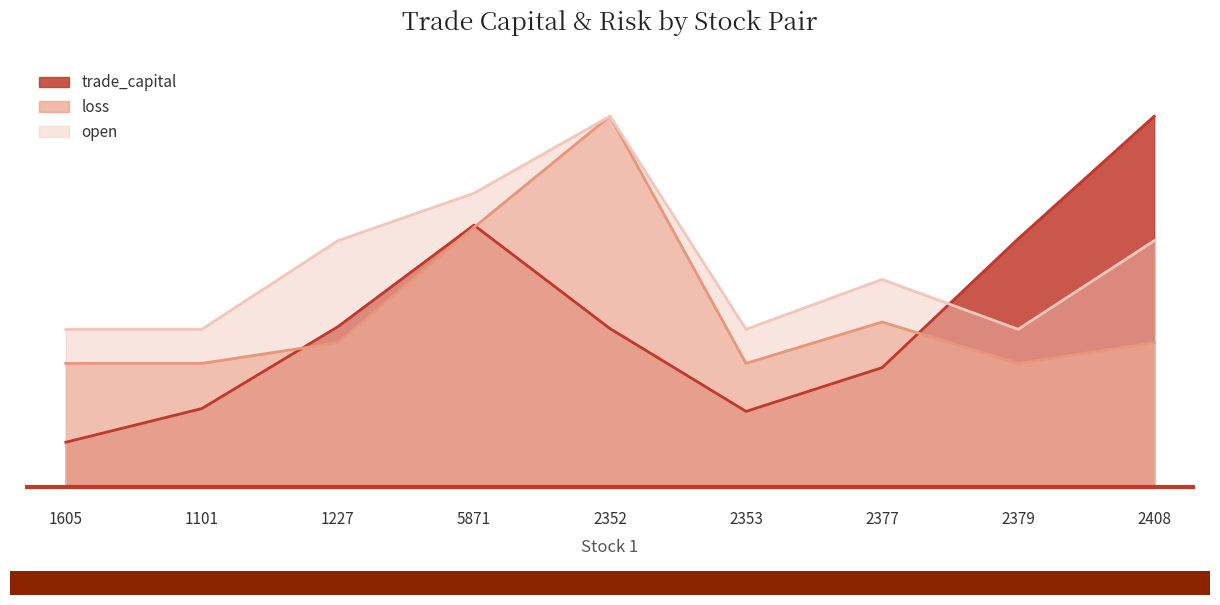

List the labels in order of loss value, smallest first.

1605, 1101, 2353, 2379, 1227, 2408, 2377, 5871, 2352